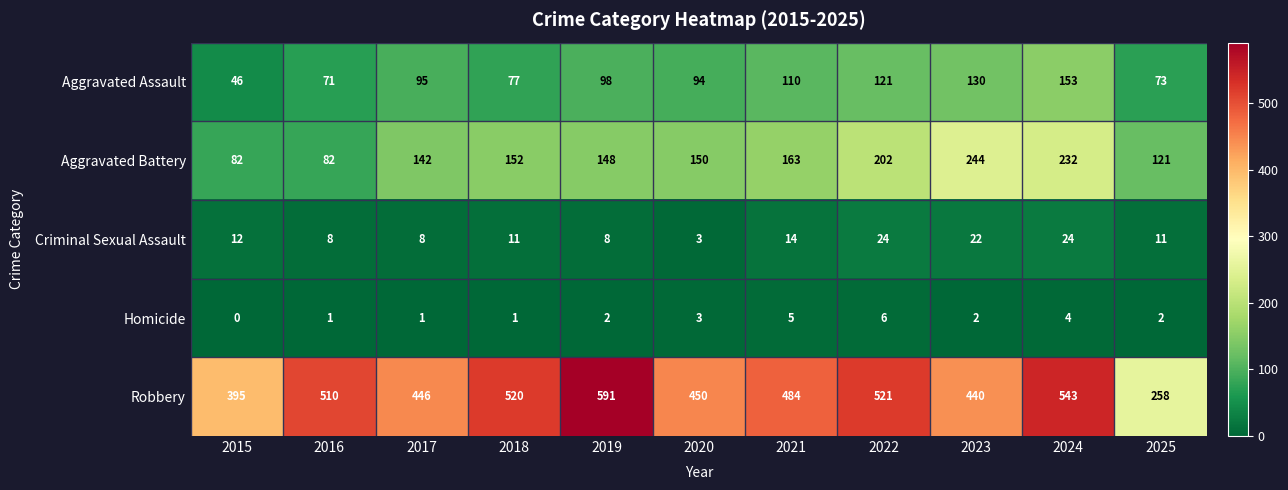

Between 2015 and 2025, which series saw the biggest shift?

Robbery